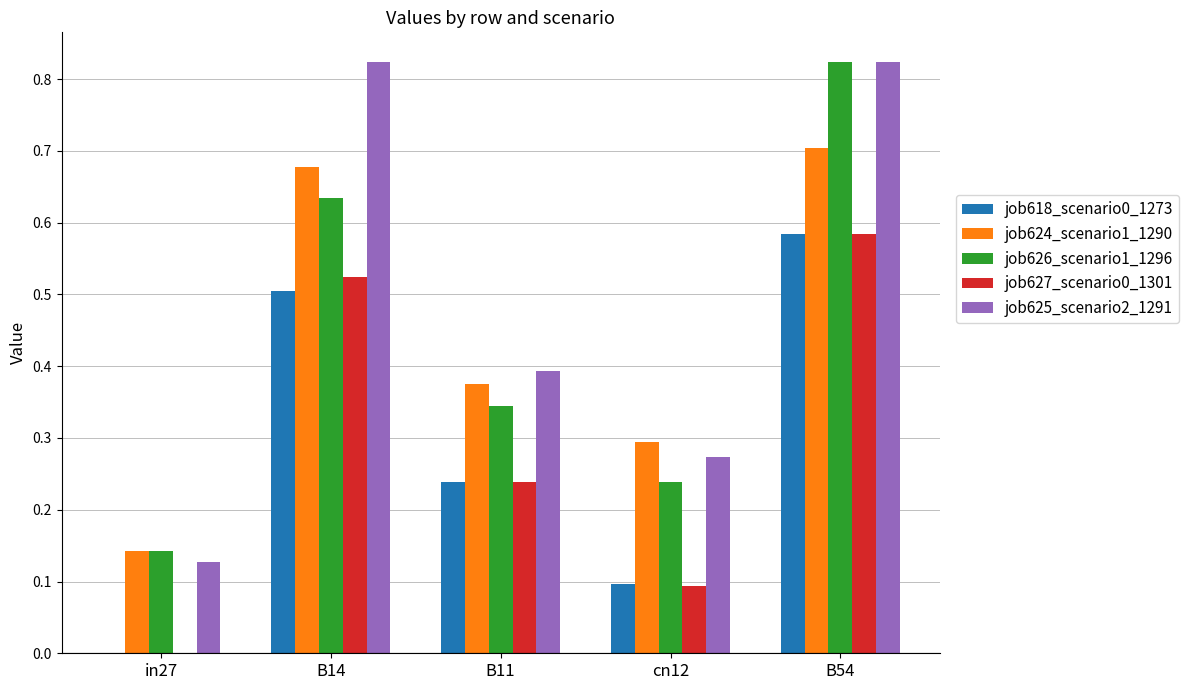

The value of job618_scenario0_1273 at cn12 is 0.1. True or false?

True